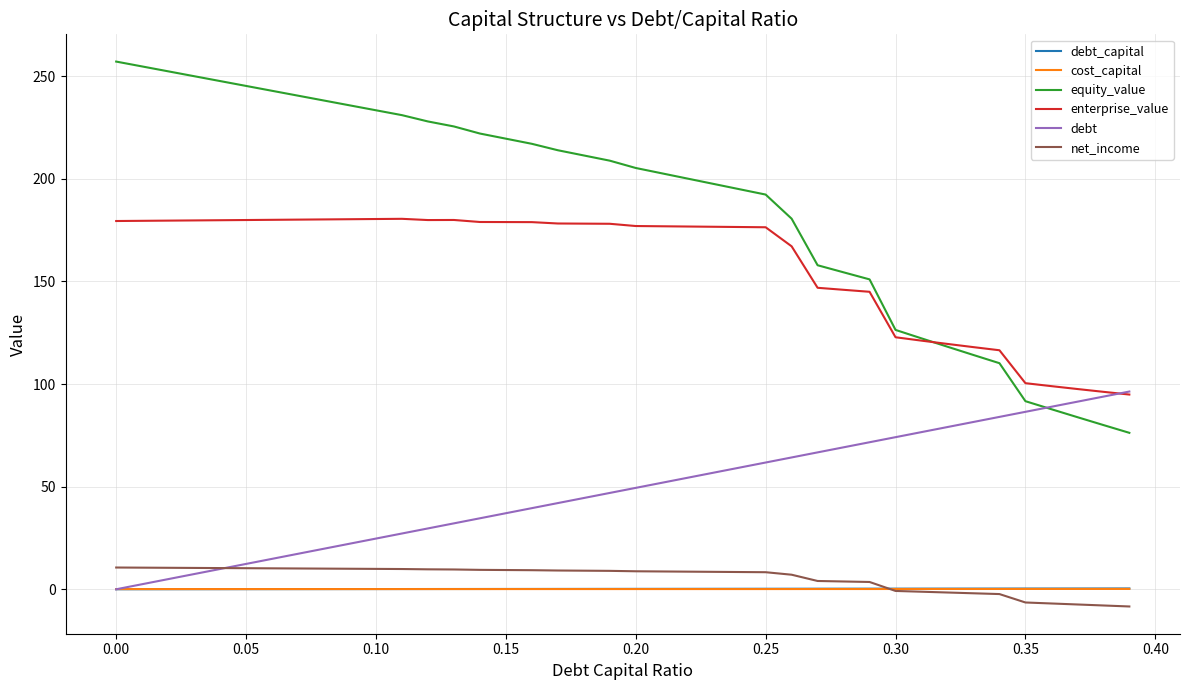

Which series has the largest range (max minus min)?

equity_value